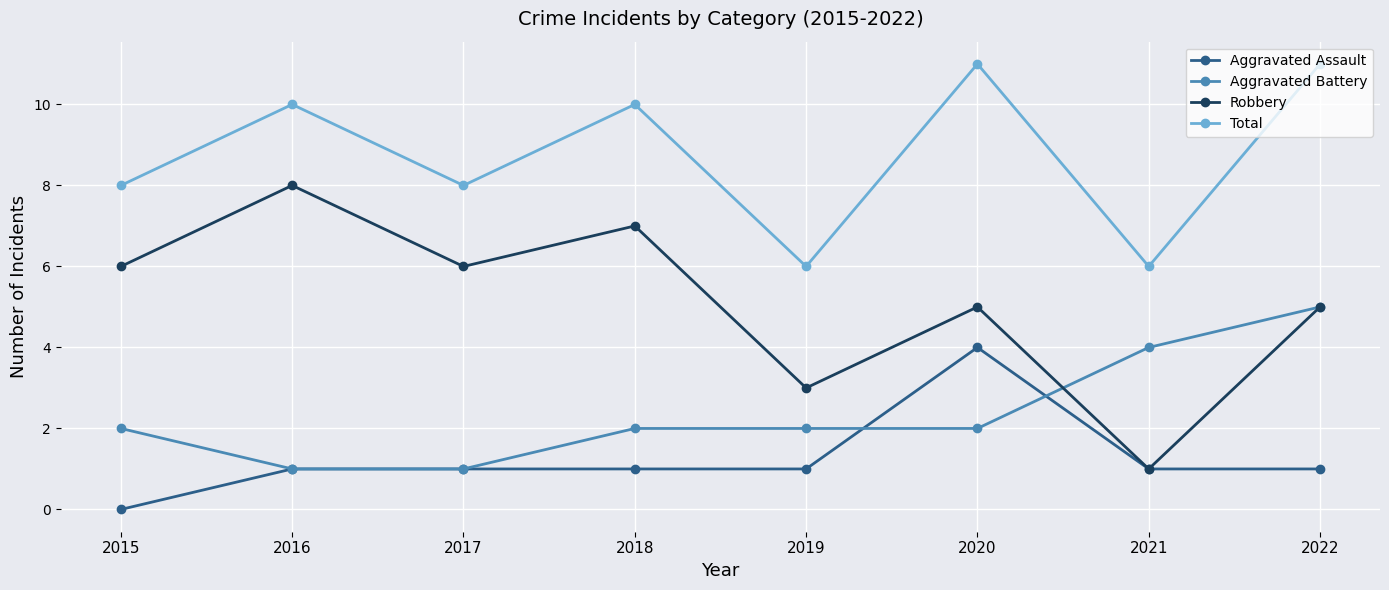

List the series in order of their peak value, lowest first.

Aggravated Assault, Aggravated Battery, Robbery, Total